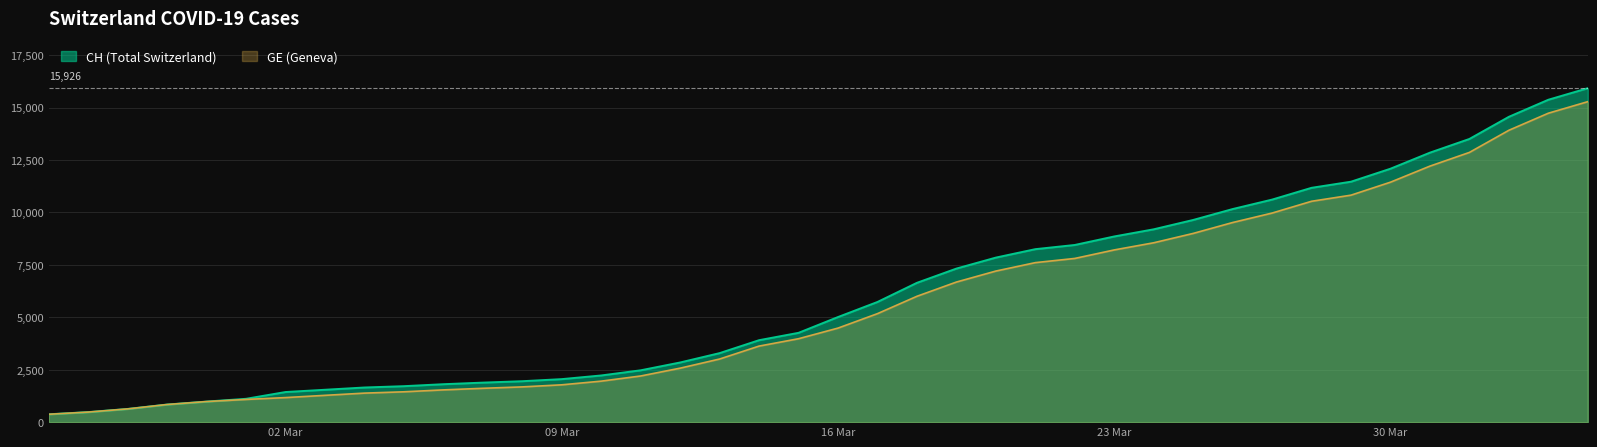

Which series has the widest spread of values?

CH (Total Switzerland)